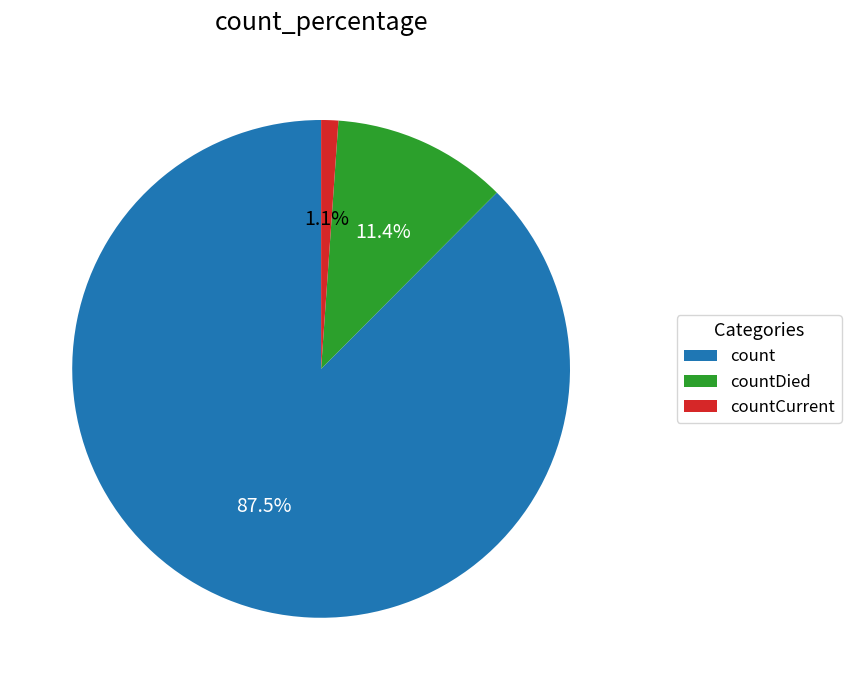

Between countDied and count, which is larger?

count